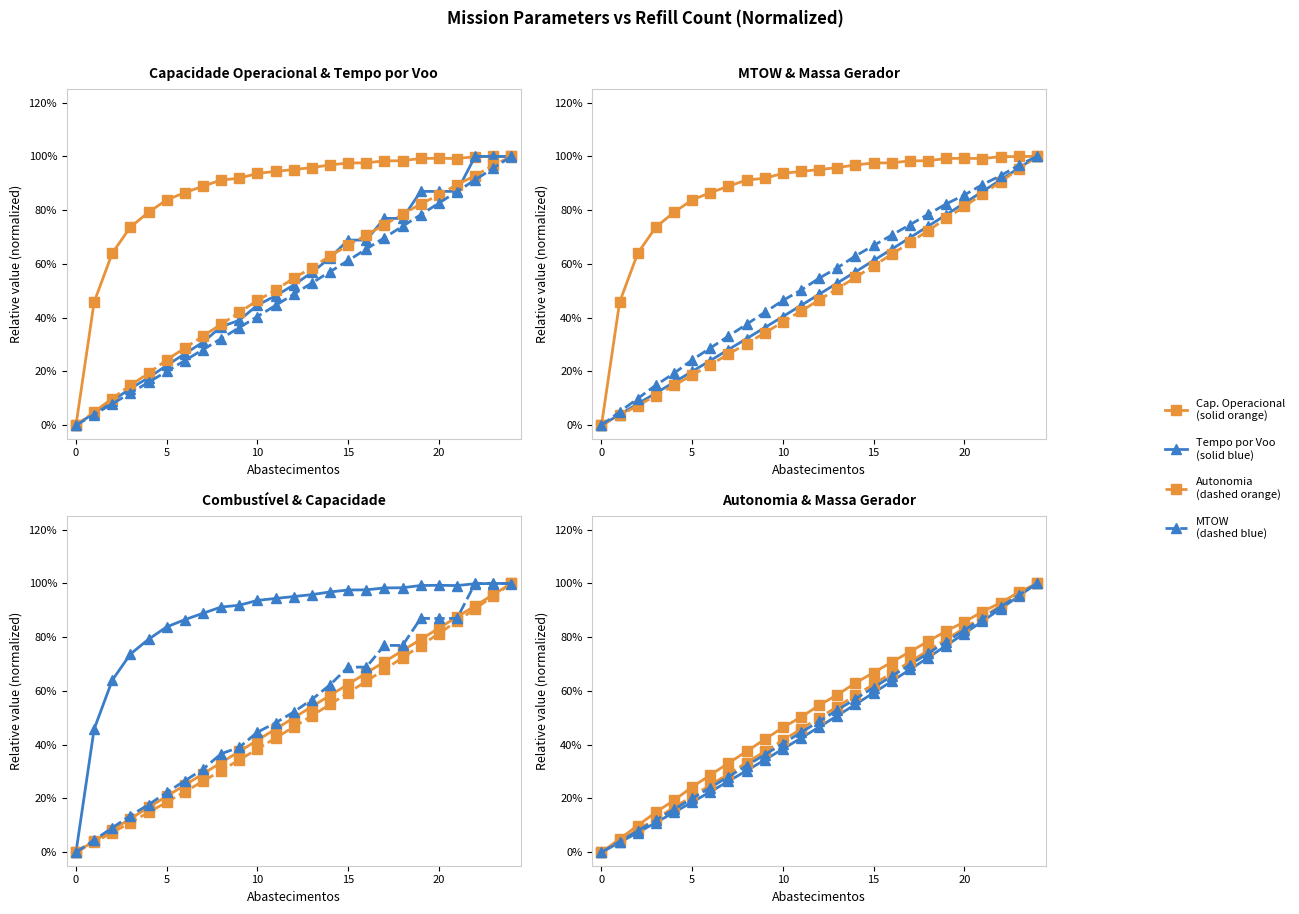

How many values in the MTOW [kg] series exceed 48?

13